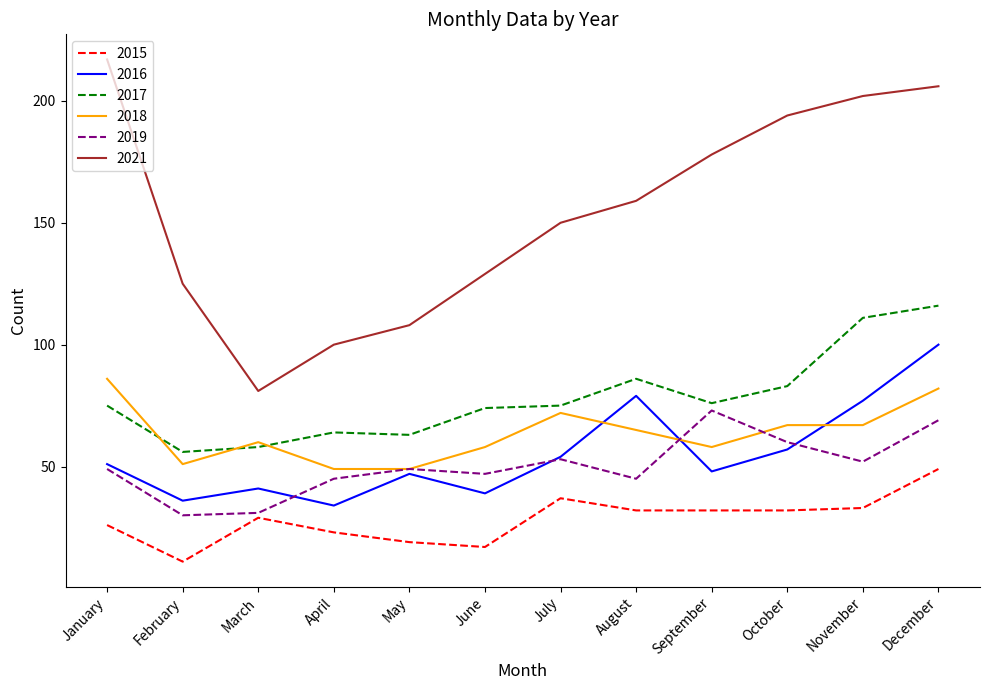

Between May and October, which series saw the biggest shift?

2021